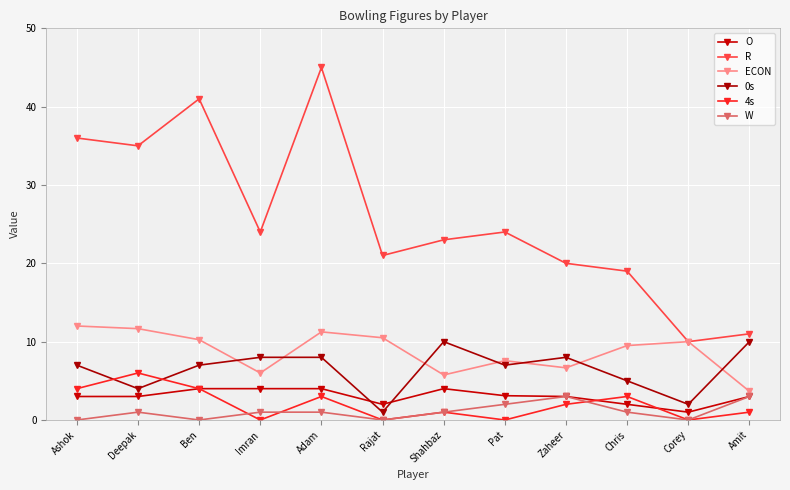

At which label does 4s first exceed 2?

Ashok